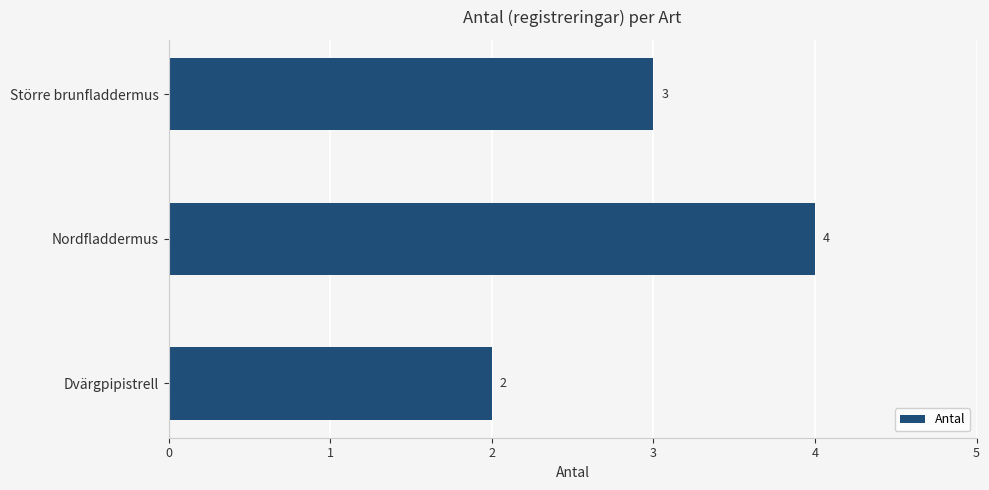

Rank the categories by value from lowest to highest.

Dvärgpipistrell, Större brunfladdermus, Nordfladdermus